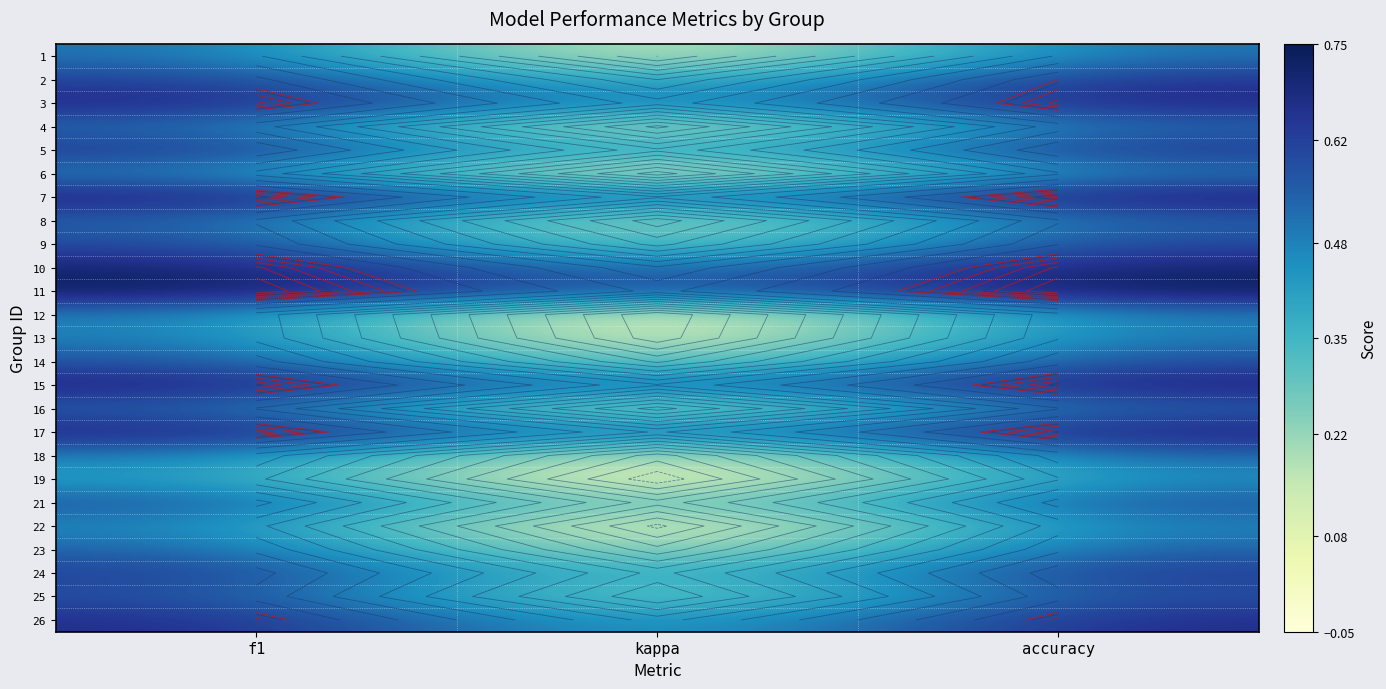

What is the difference between the highest and lowest values at accuracy?

0.3